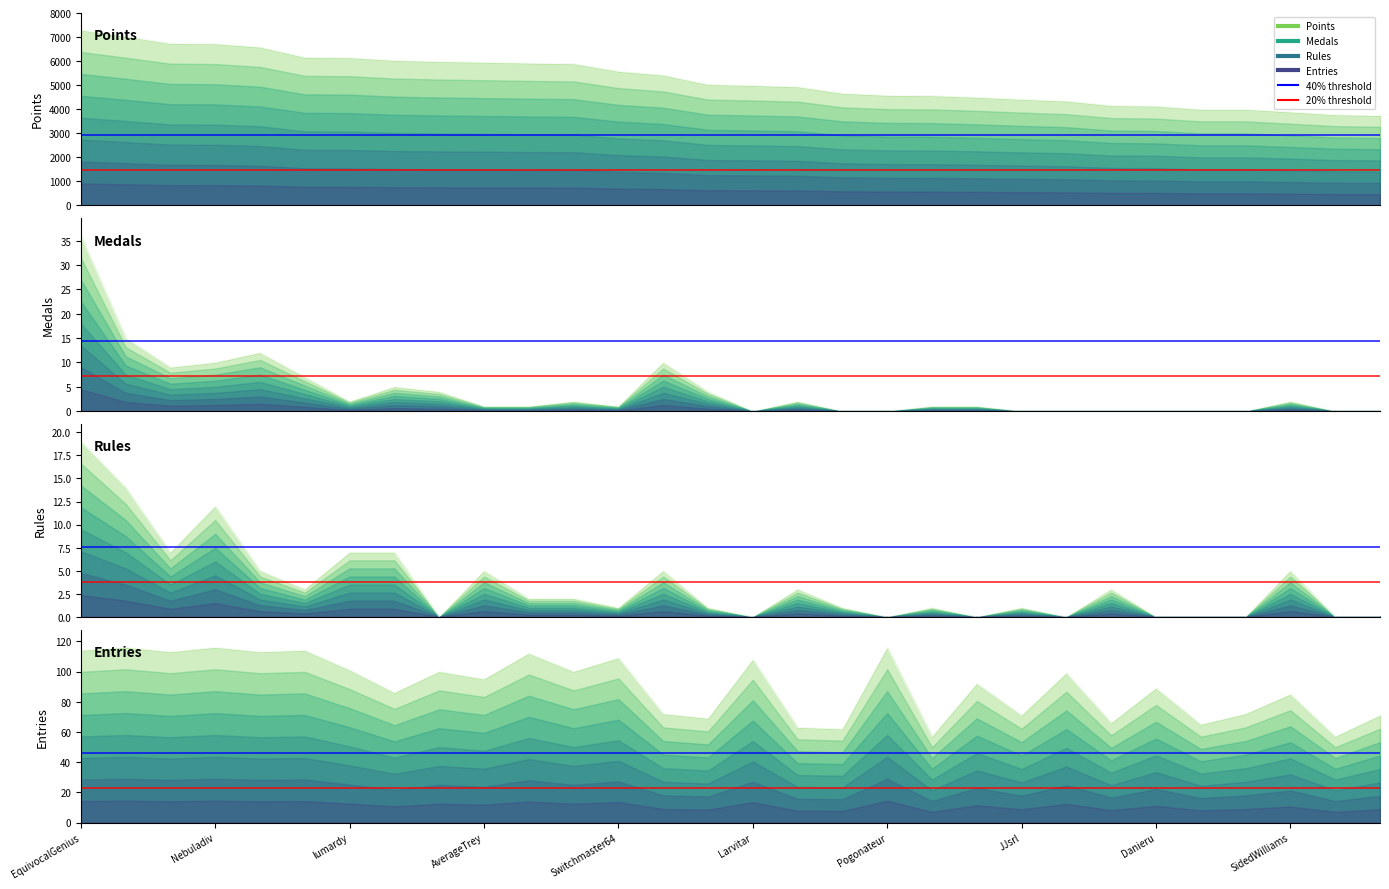

What is the greatest value displayed?

7296